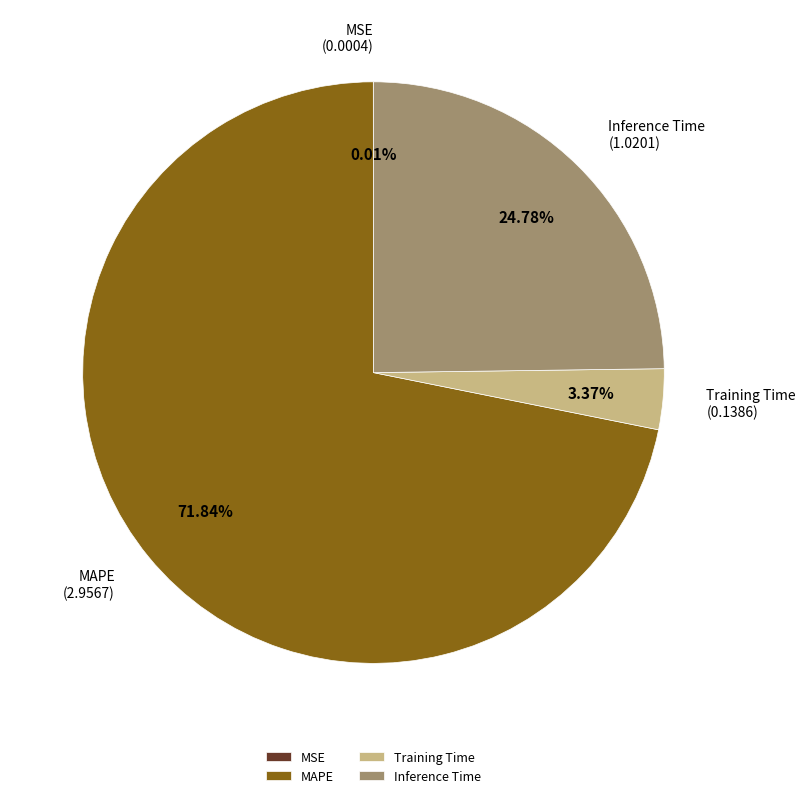

Which slice is the largest?

MAPE